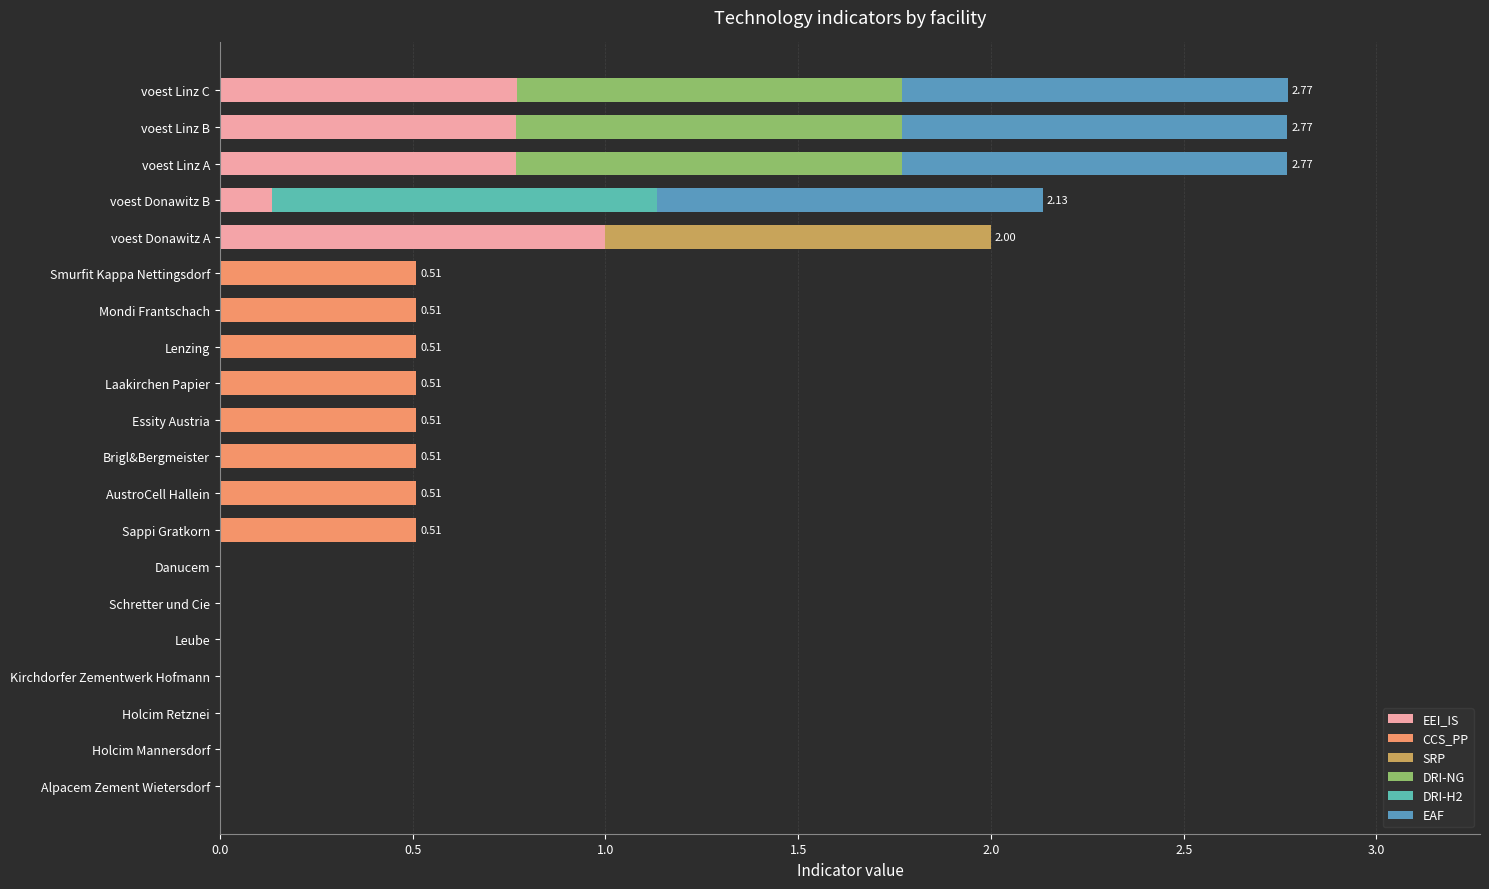

How many series are shown in this chart?

6